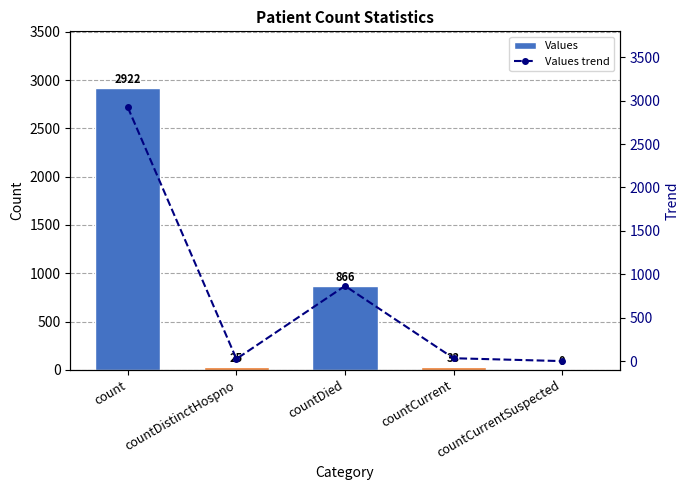

The Values series shows 0 at countCurrentSuspected. True or false?

True